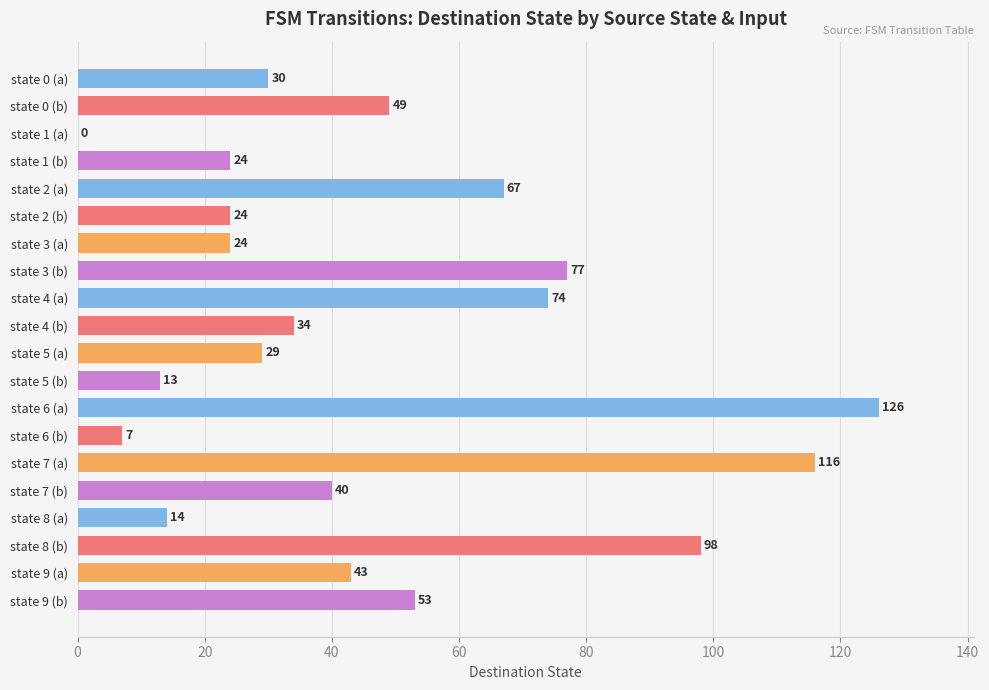

How many positive values are there?

19